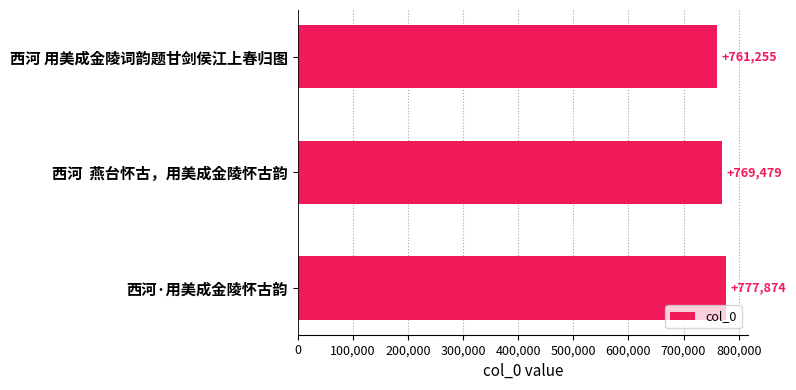

Between 西河 用美成金陵词韵题甘剑侯江上春归图 and 西河·用美成金陵怀古韵, which is larger?

西河·用美成金陵怀古韵